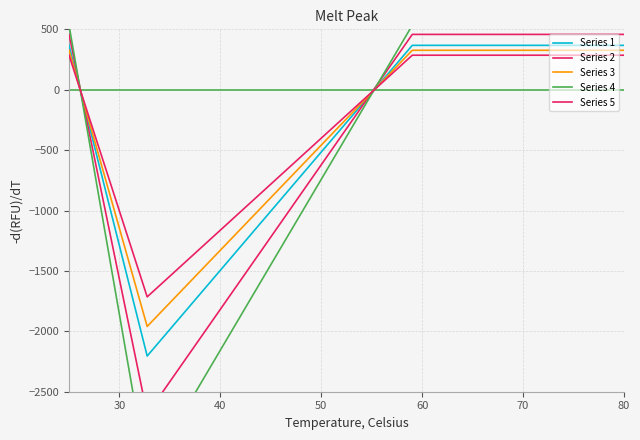

The value of Series 5 at 50 is 431.6. True or false?

False